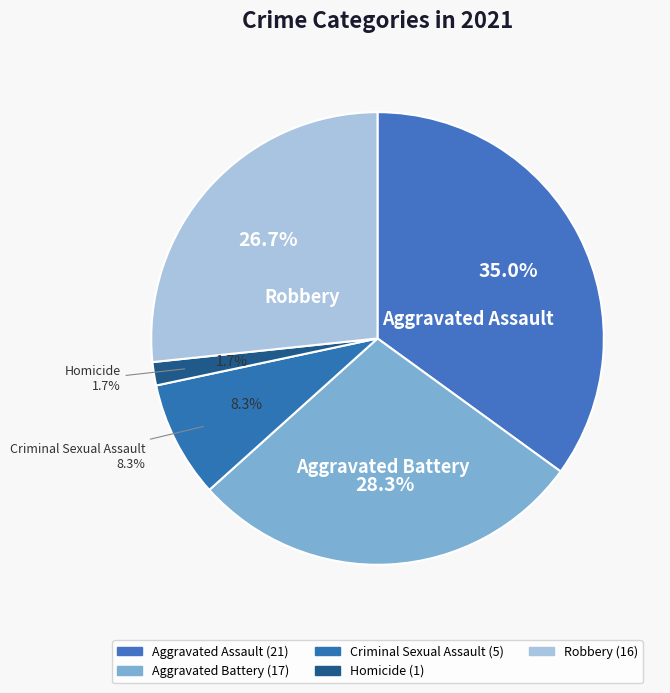

What is the change in value from Criminal Sexual Assault to Robbery?

+11